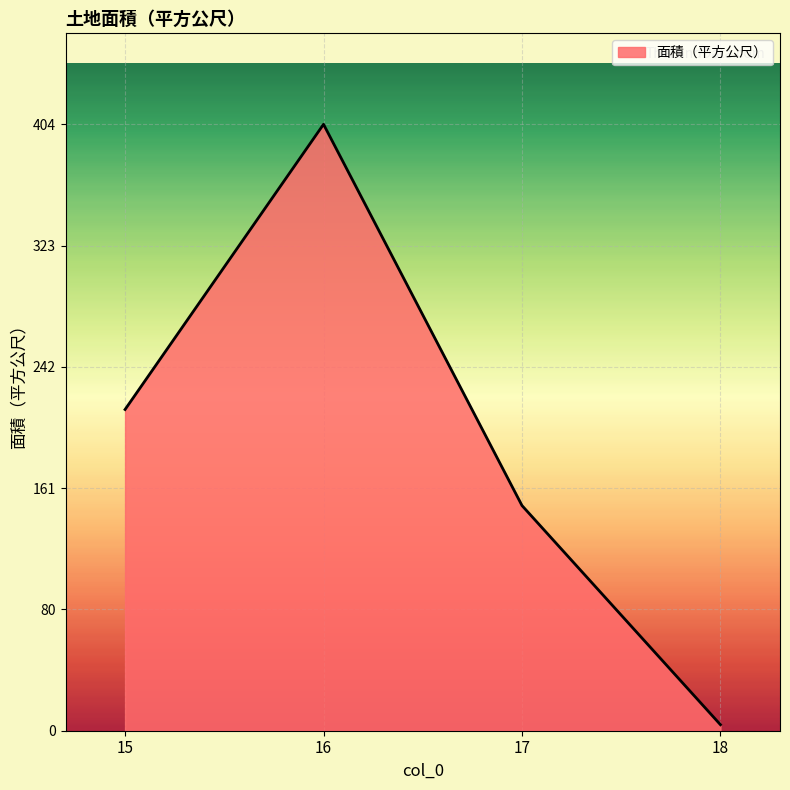

Reading left to right, list all the values displayed in this chart.

15=214	16=404	17=150	18=4